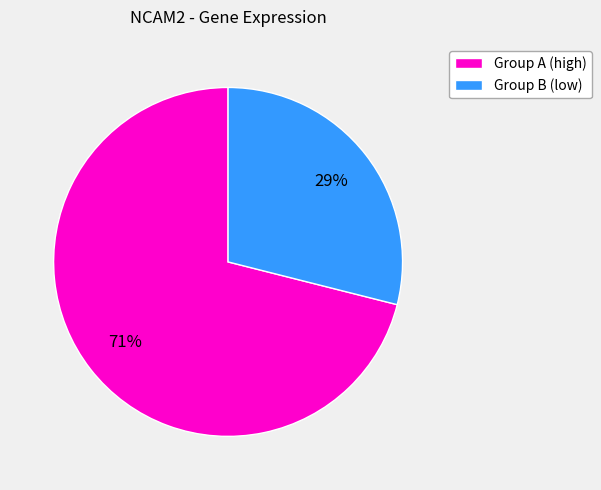

Count the number of slices in the pie.

2